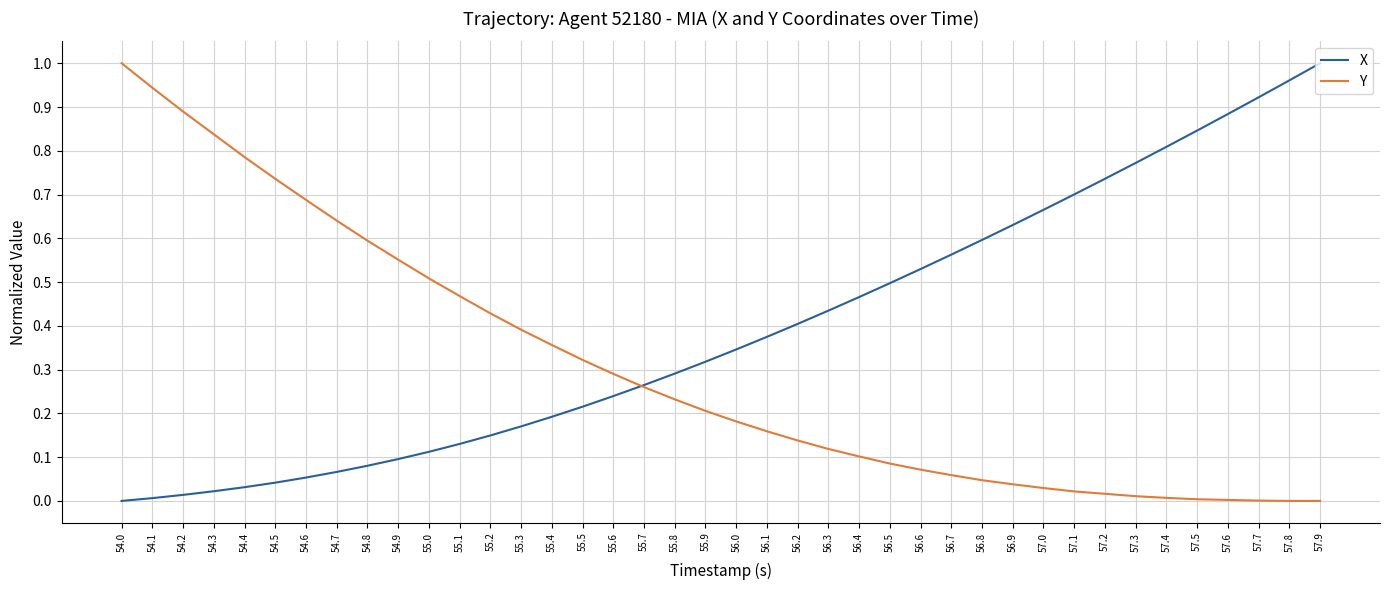

Which series has the largest total across all categories?

X